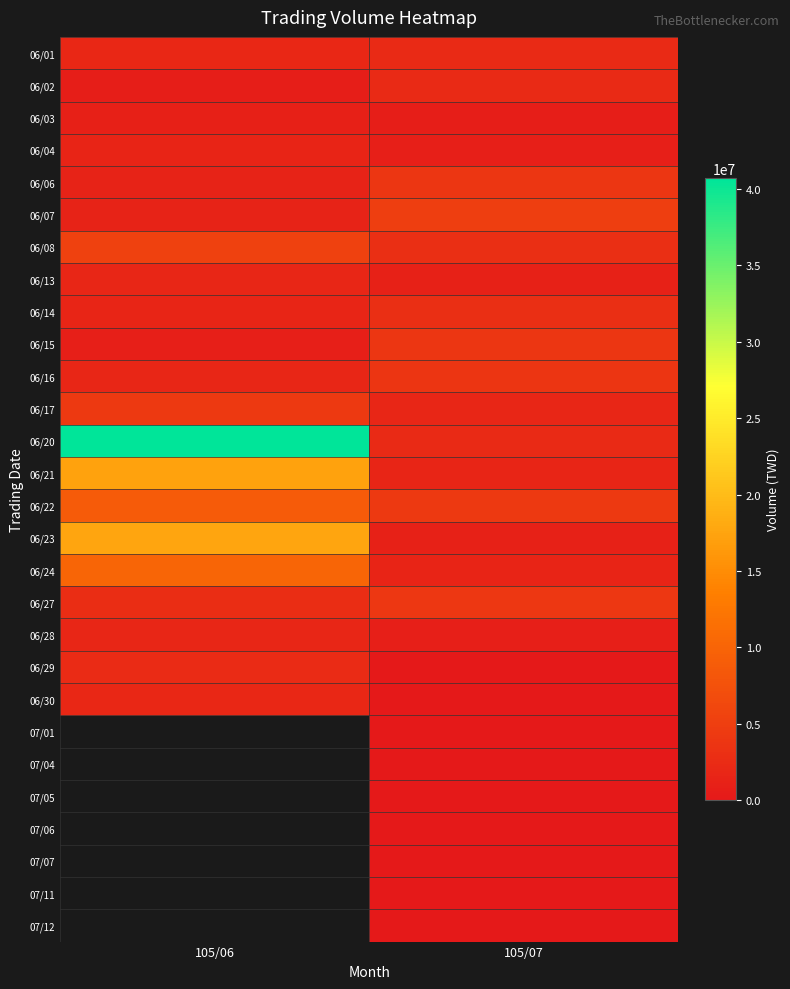

The value of 06/27 at 105/07 is 1697523.5. True or false?

False